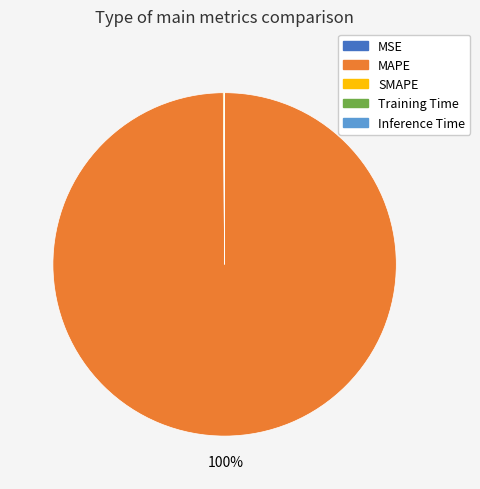

Which slice represents more than half of the pie?

MAPE